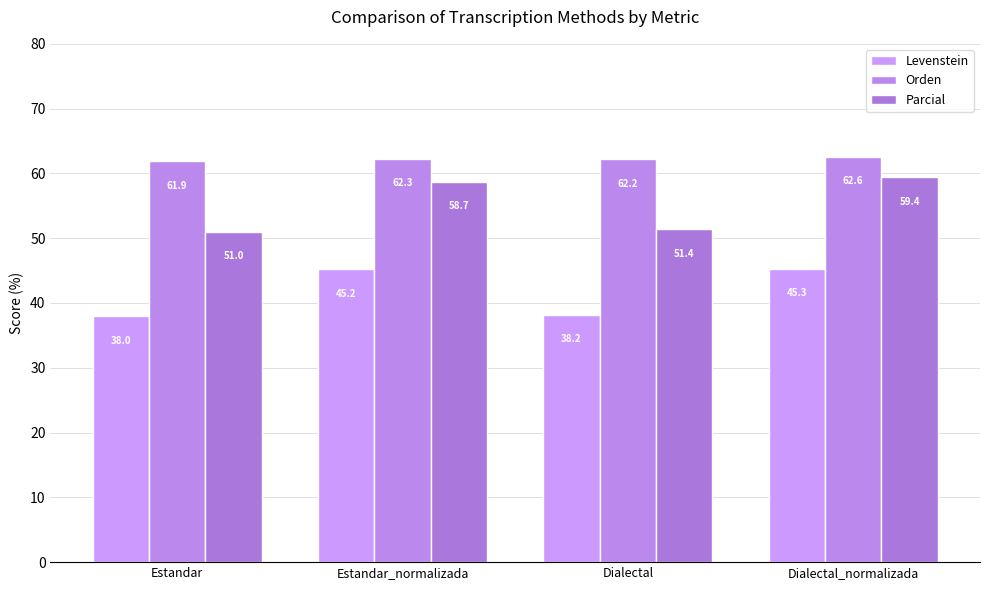

The Orden series shows 103.8 at Dialectal_normalizada. True or false?

False